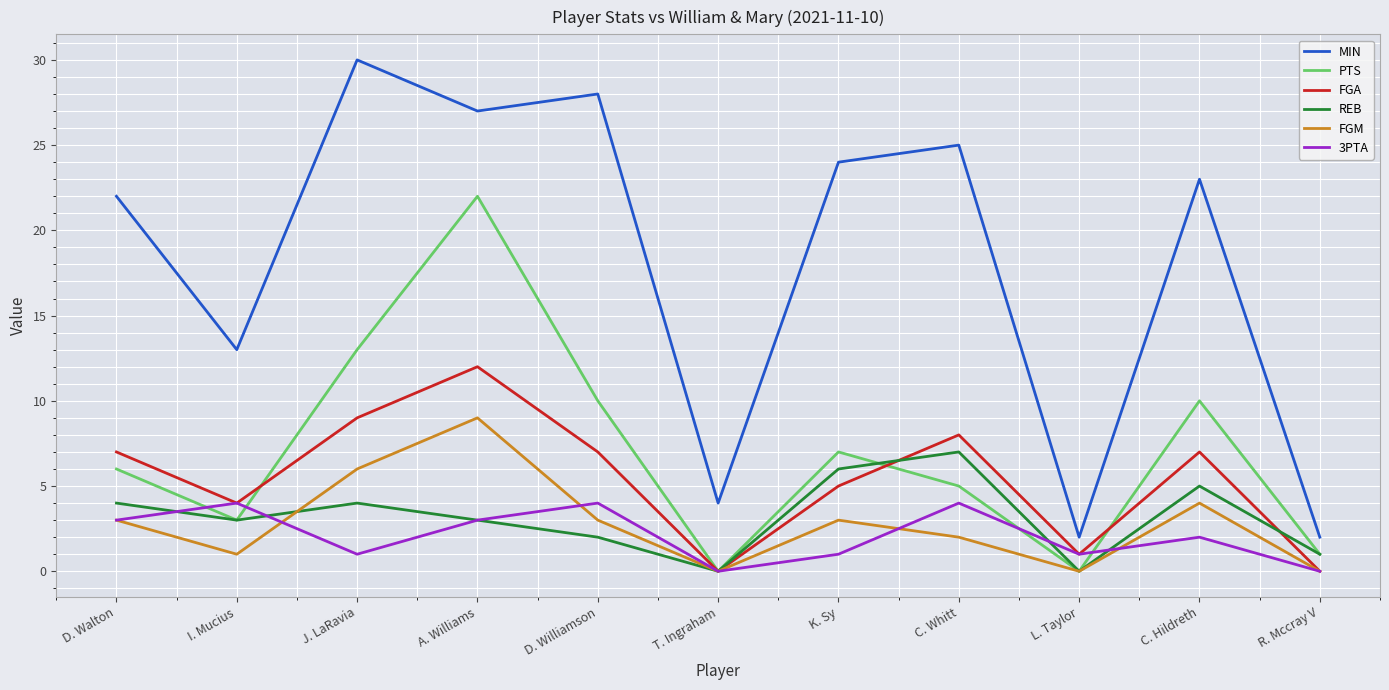

How many lines are shown in the chart?

6